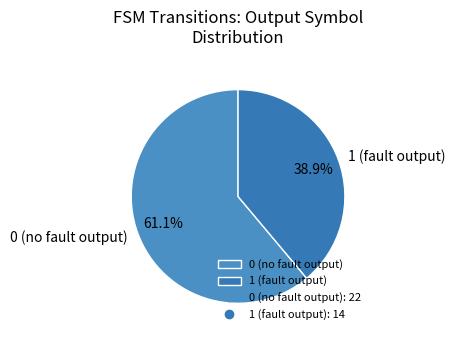

What percentage do 1 (fault output) and 0 (no fault output) together represent?

100.0%